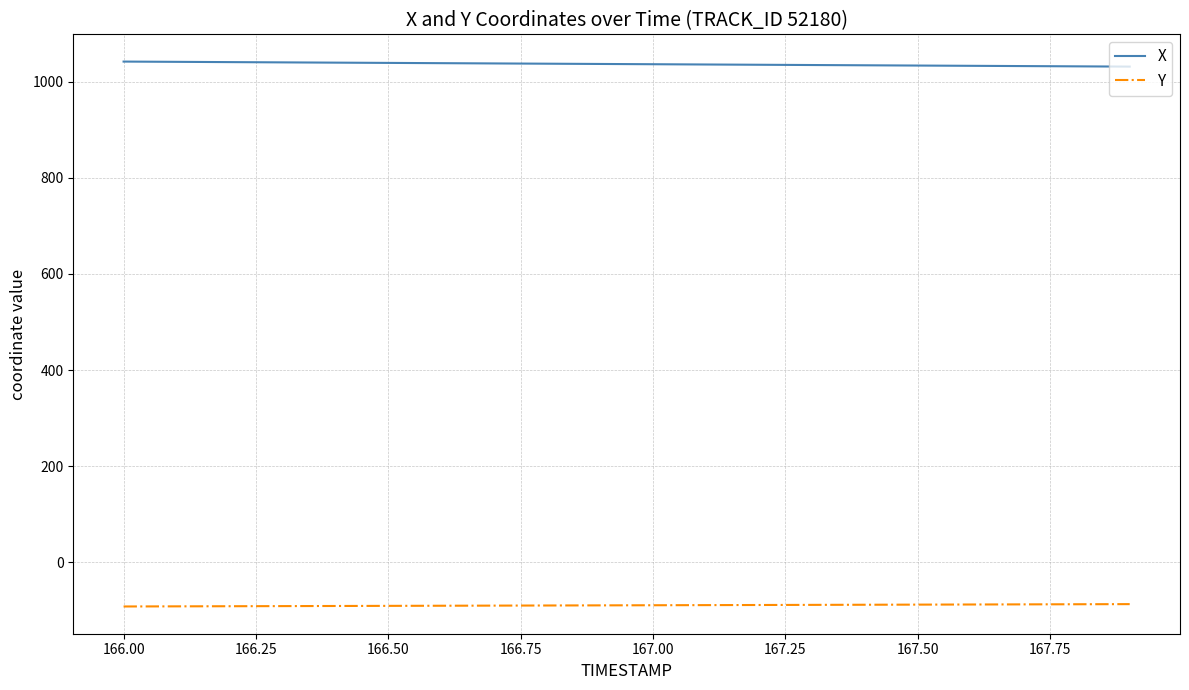

List the series in order of their peak value, highest first.

X, Y